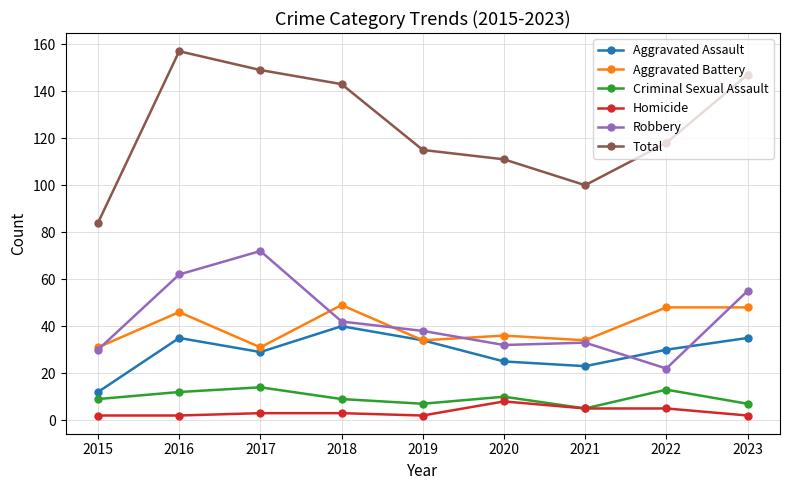

What is the maximum value shown in the chart?

157